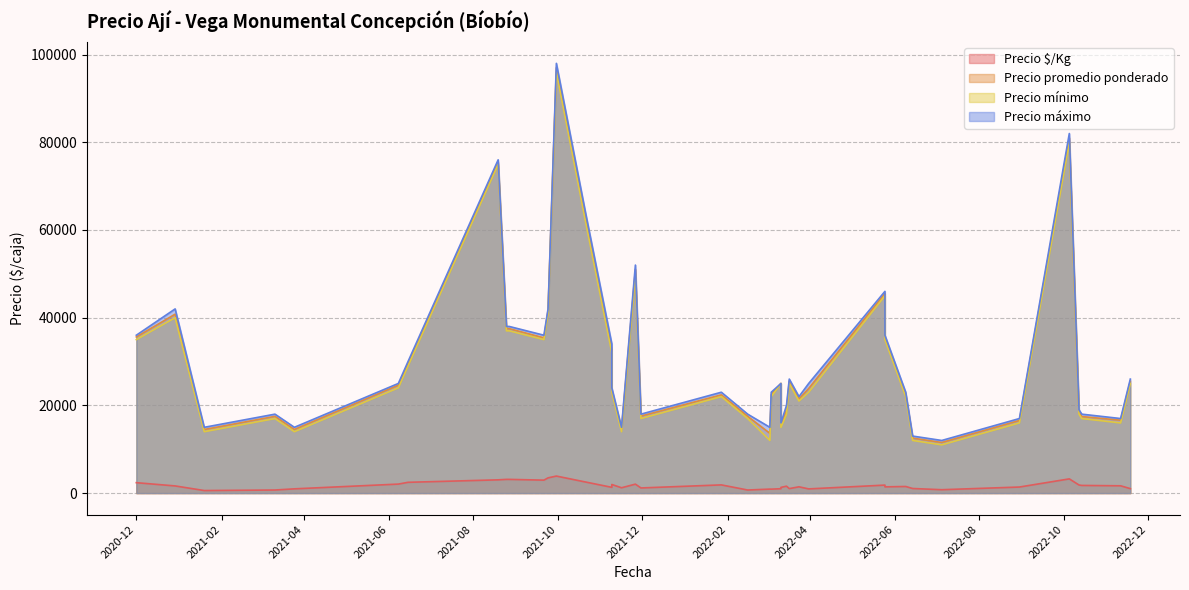

How many interior local peaks does the Precio promedio ponderado series have?

14